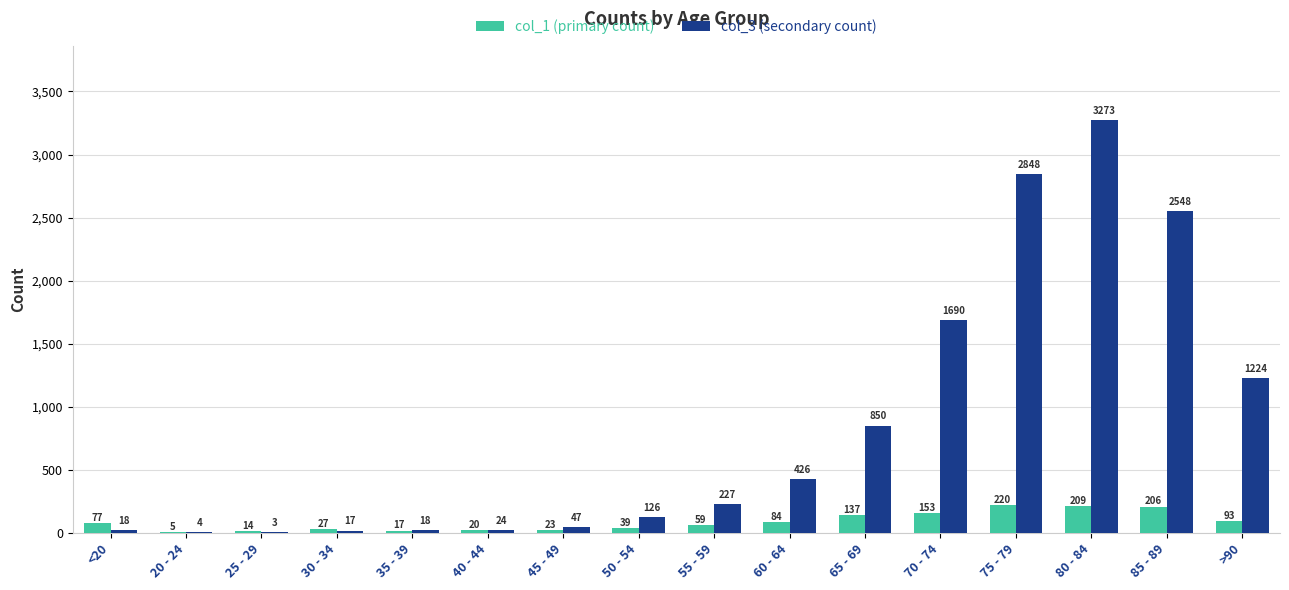

What is the sum of the col_3 (secondary count) values at 30 - 34 and <20?

35